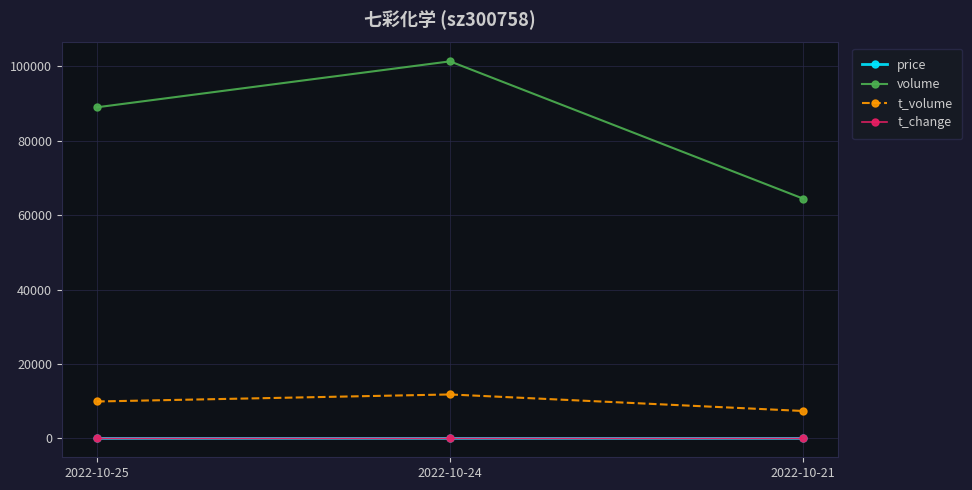

What is the average value of the t_change series?

2.7